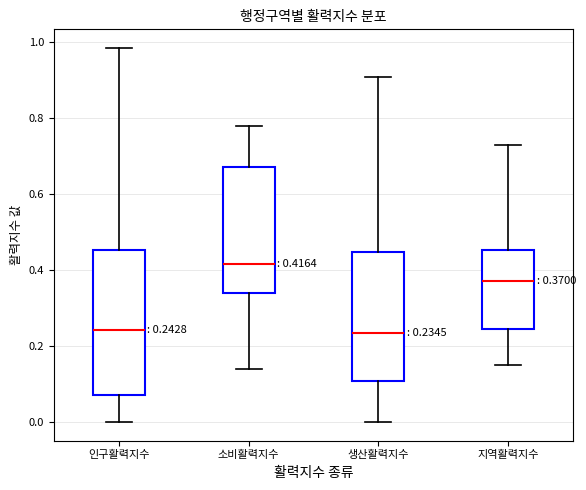

Comparing the boxes themselves (not the whiskers), which one is the tallest?

인구활력지수